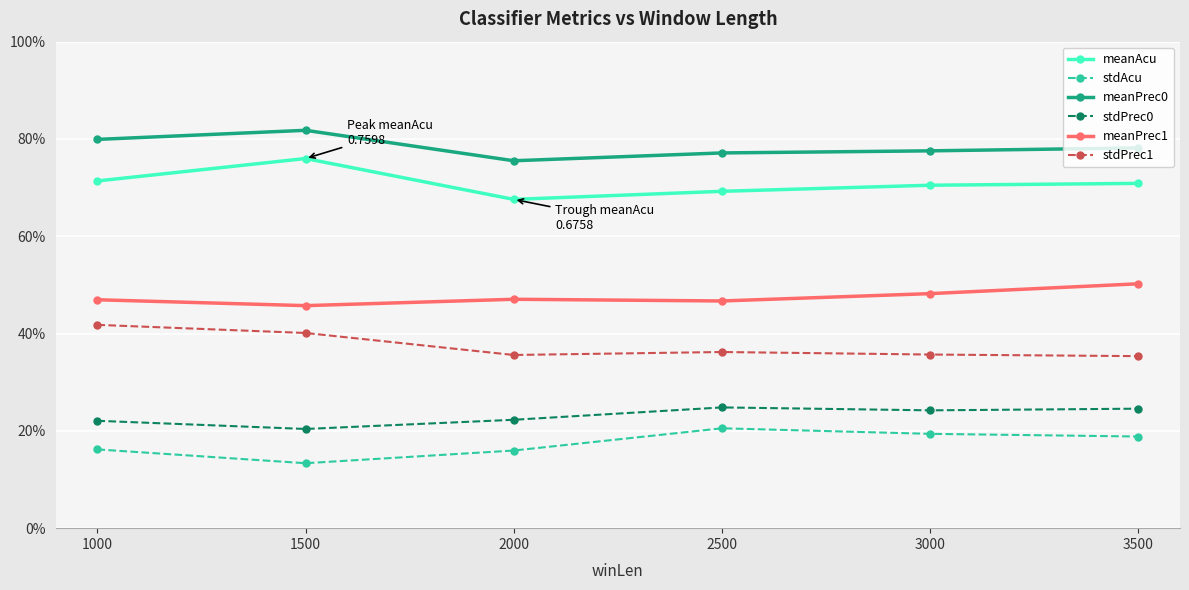

What is the spread (max minus min) of values at 2500?

0.6